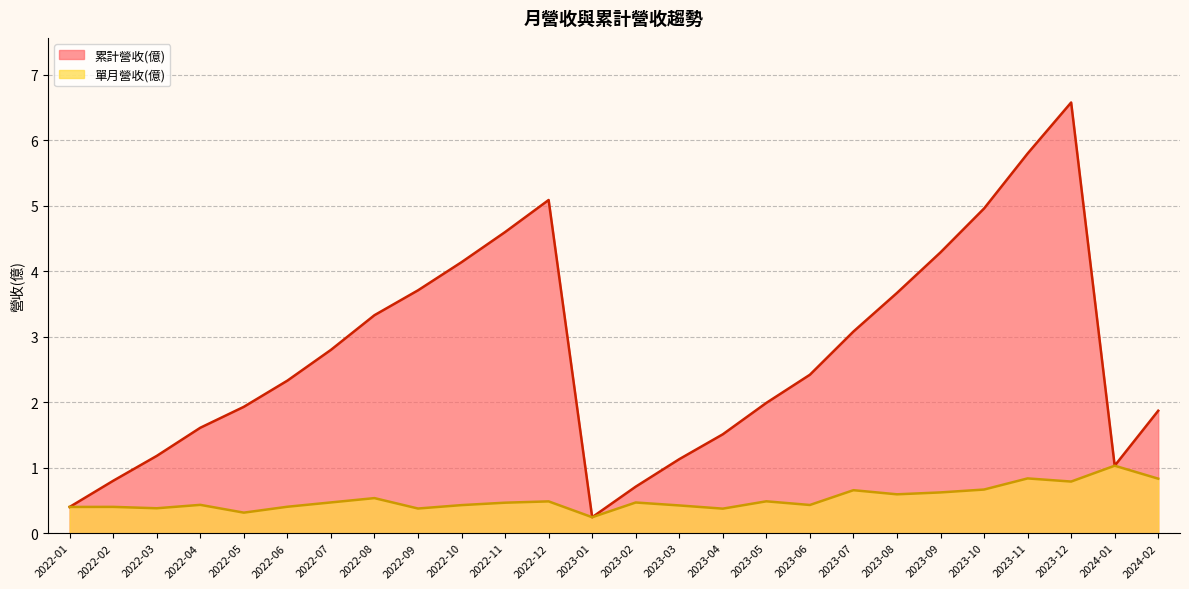

Which series has the widest spread of values?

累計營收(億)